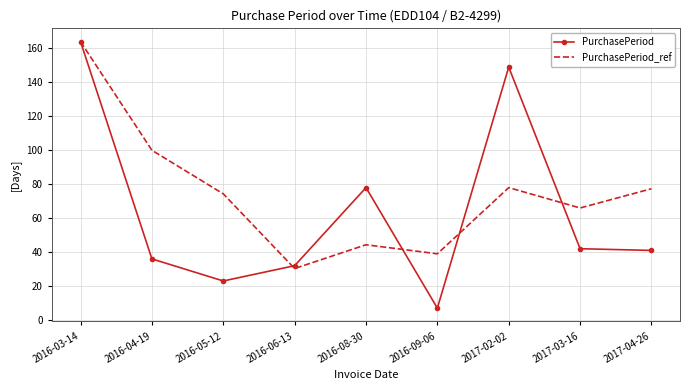

What is the average value of the PurchasePeriod series?

63.6